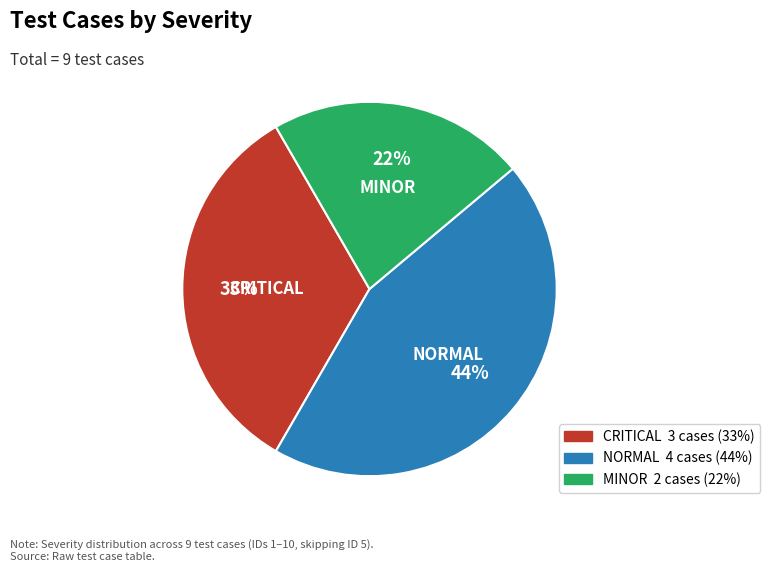

Combined, do MINOR and CRITICAL account for over 50%?

Yes